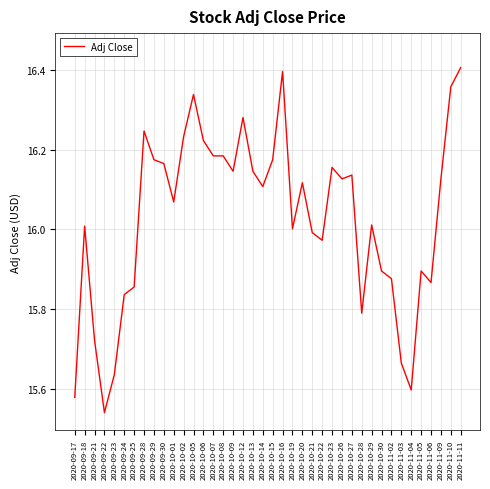

Where does the data first go above 16?

2020-09-18